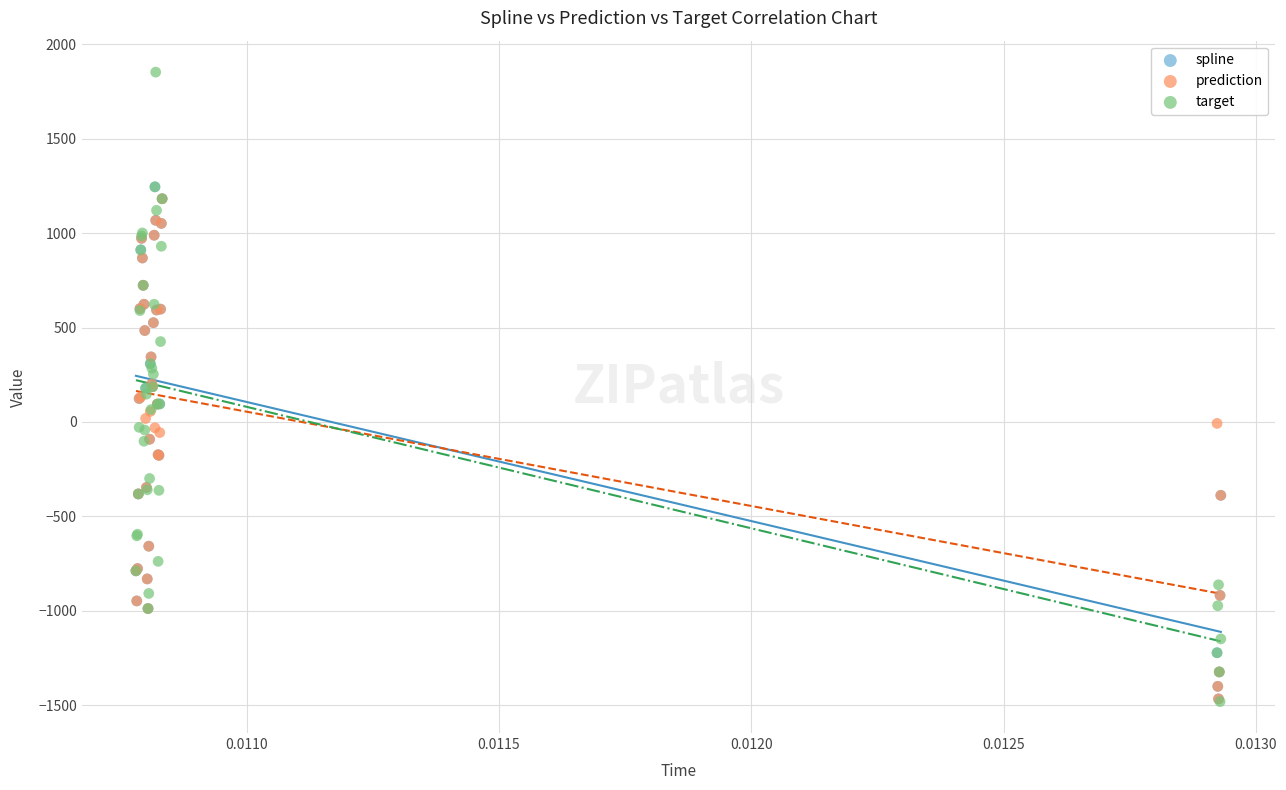

What are all the series names shown in the legend?

spline, prediction, target